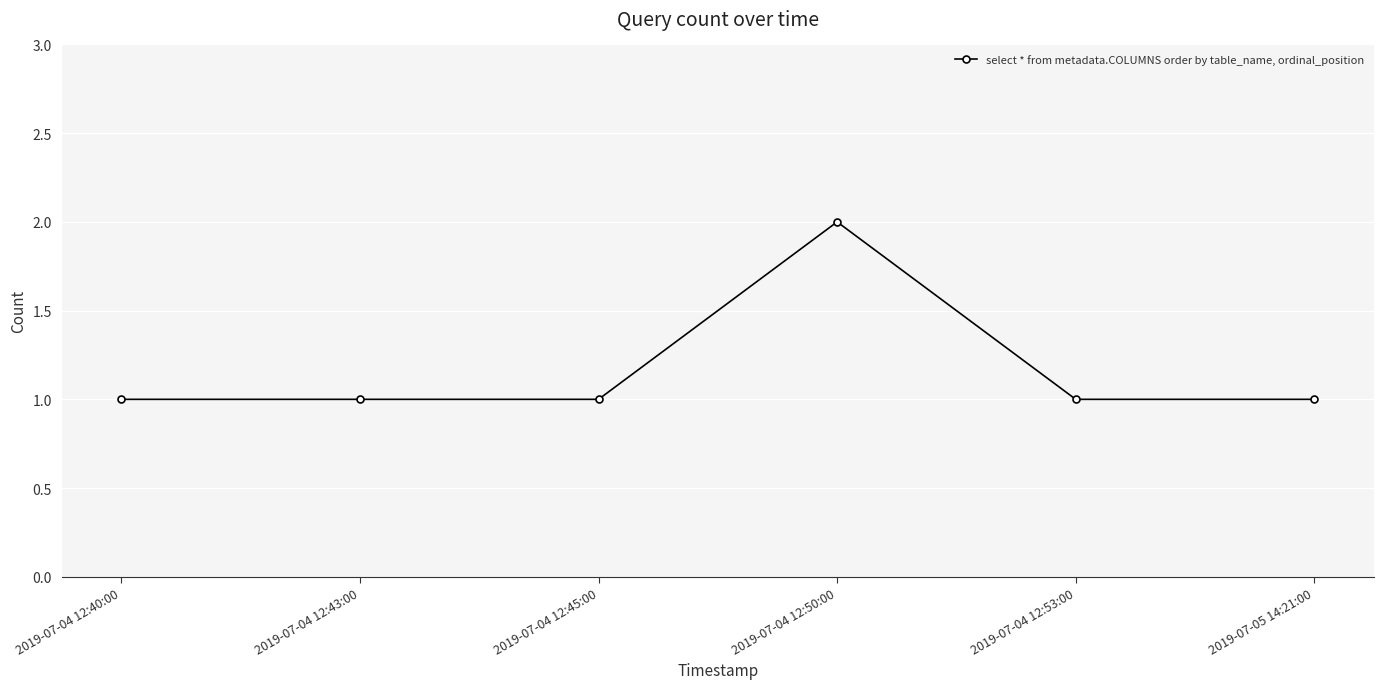

Approximately how many times larger is the value at 2019-07-04 12:45:00 compared to 2019-07-04 12:50:00?

0.5